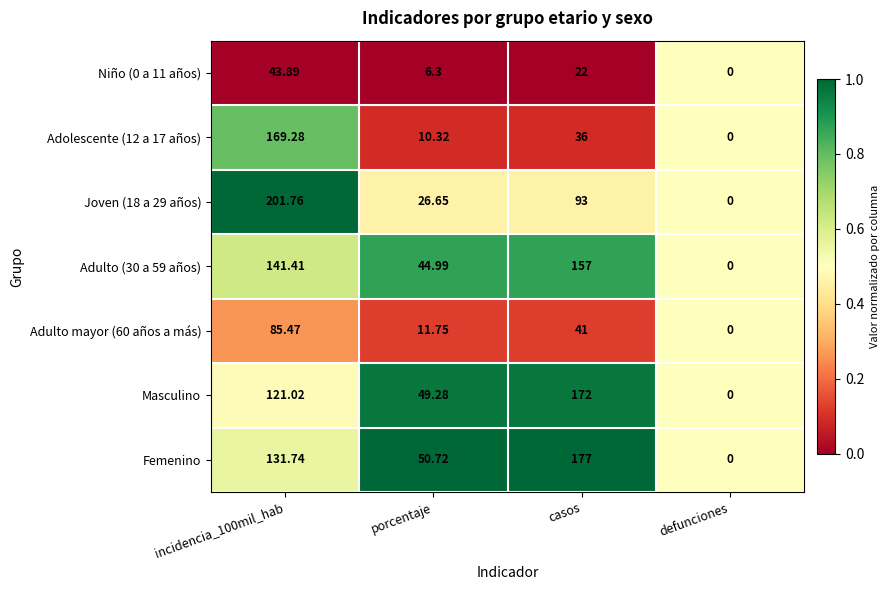

Which series has the largest total across all categories?

Femenino